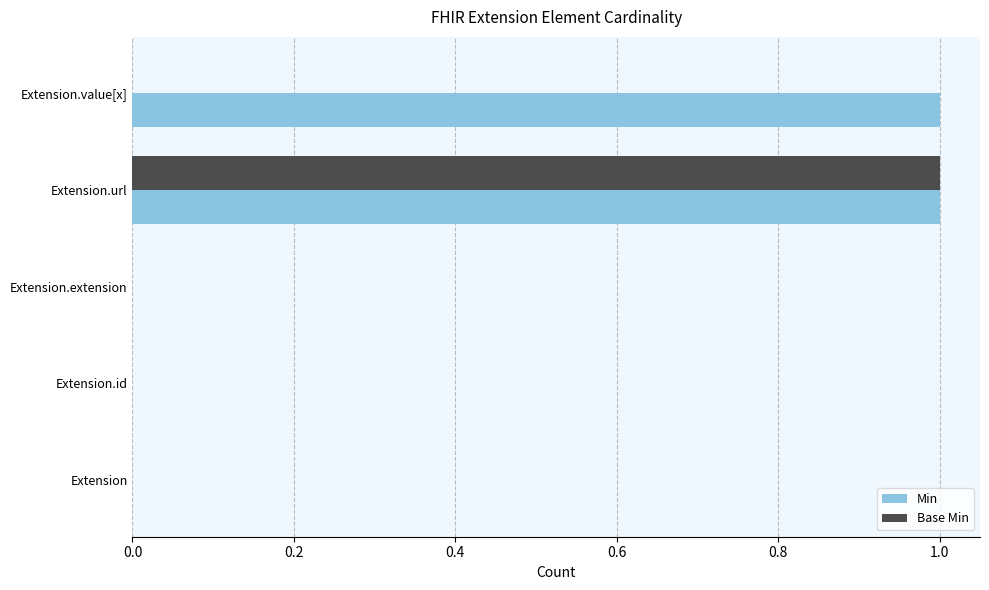

At which category is the sum across all series the highest?

Extension.url